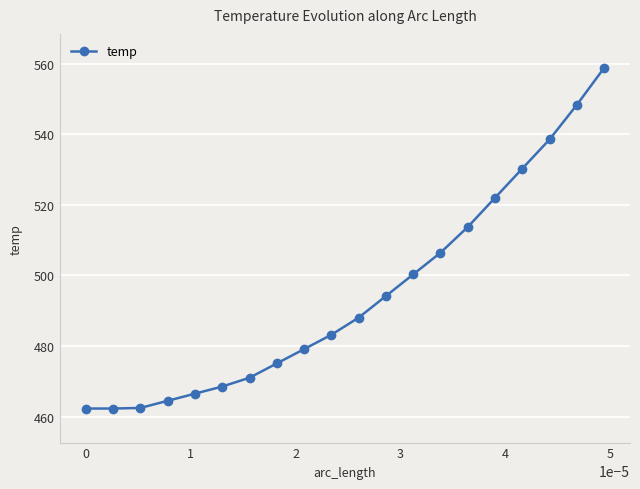

What is the difference between the second highest and minimum values?

86.0